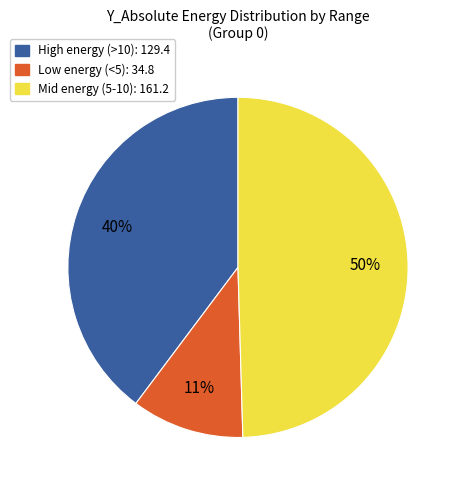

Does any single category account for the majority?

No